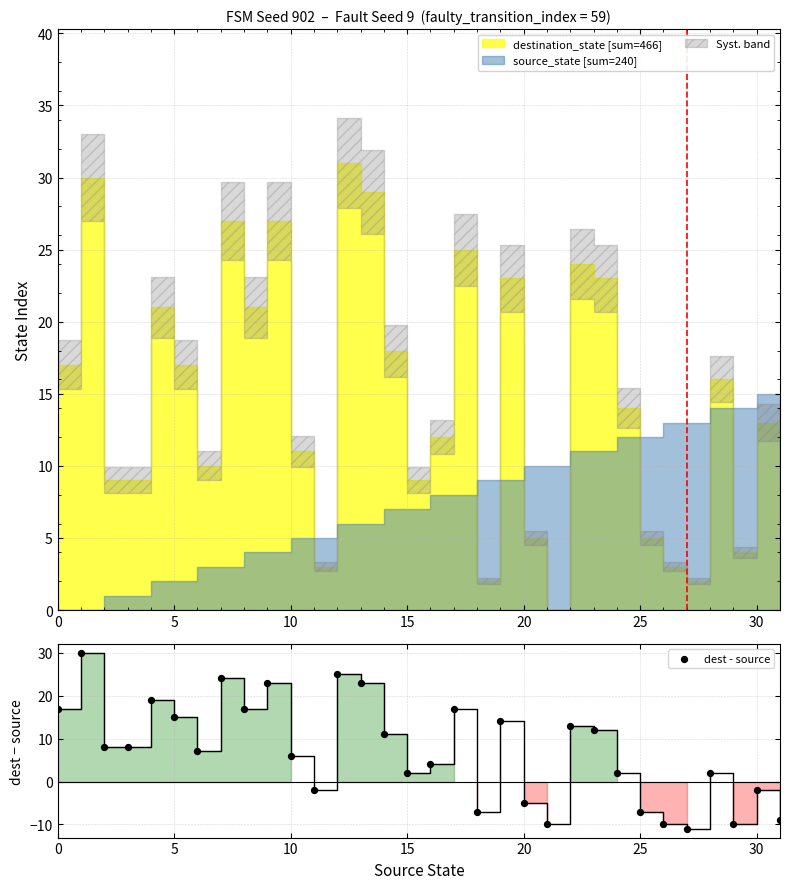

Which has a higher value, 25 or 20?

20